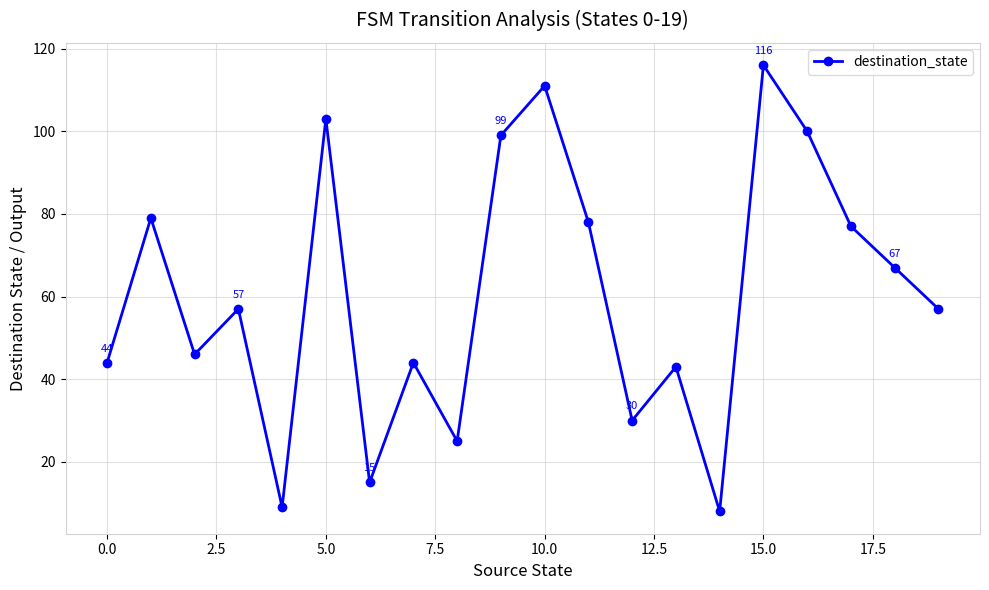

What is the greatest value displayed?

116